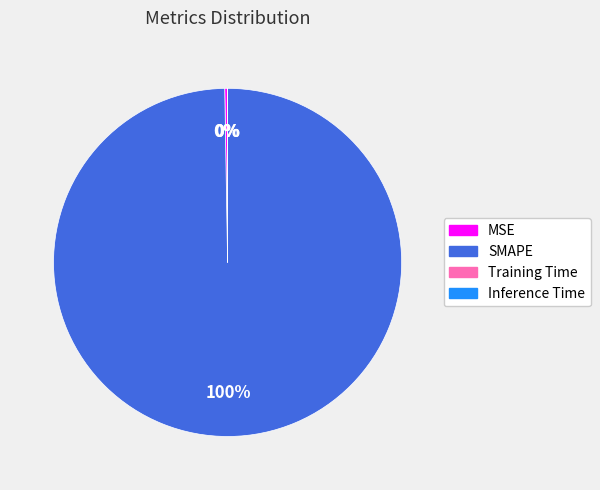

Does any single category account for the majority?

Yes